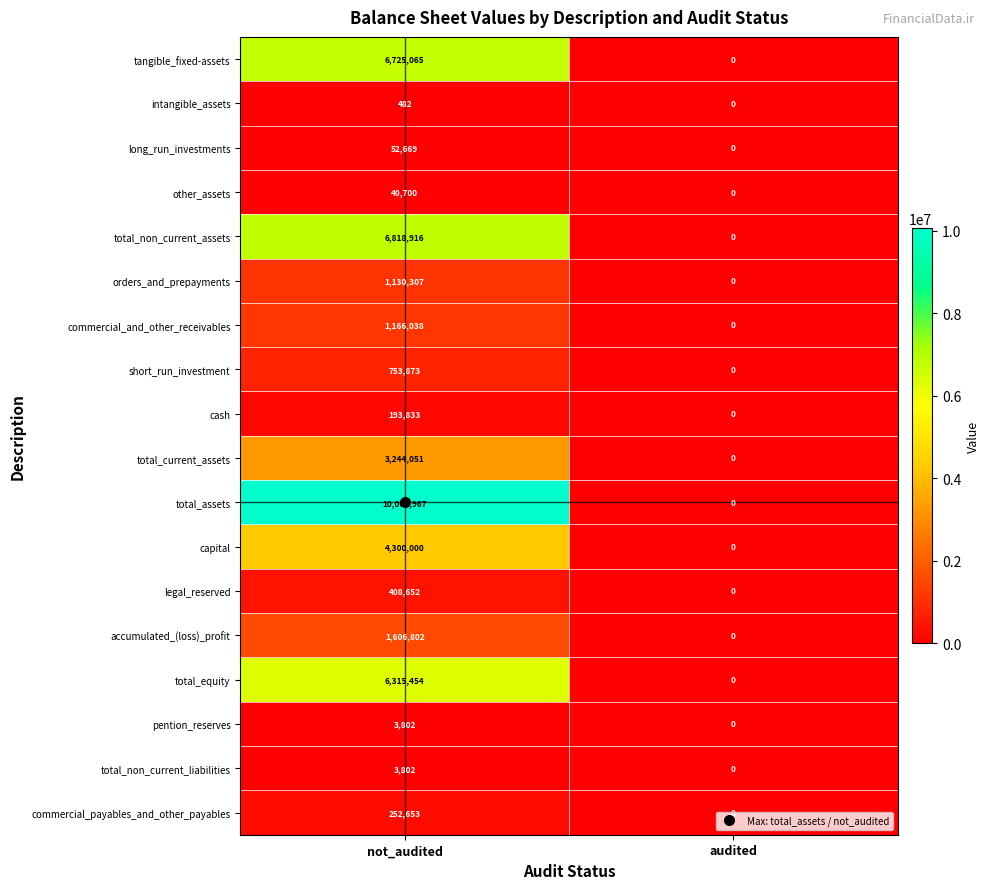

Which series changed the most between not_audited and audited?

total_assets